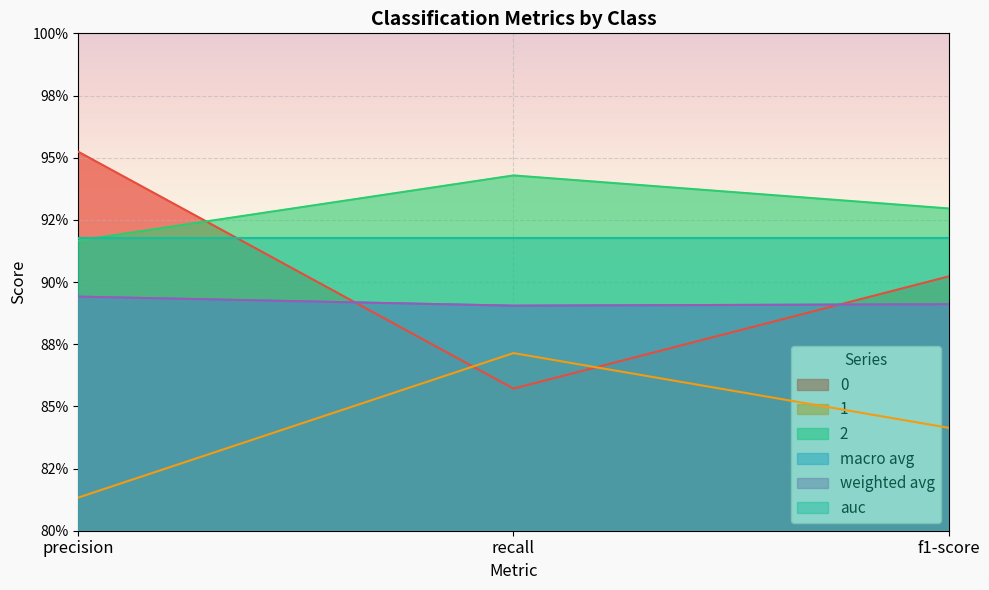

The value of 0 at f1-score is 0.9. True or false?

True